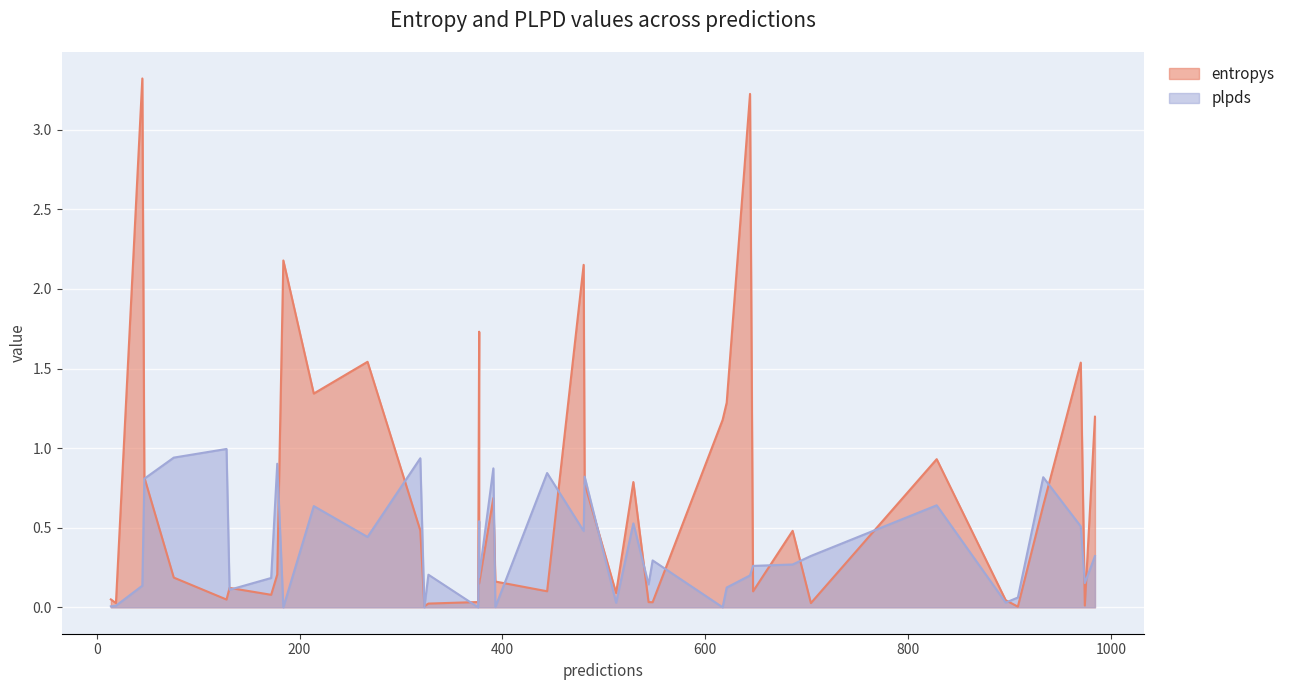

How many lines are shown in the chart?

2